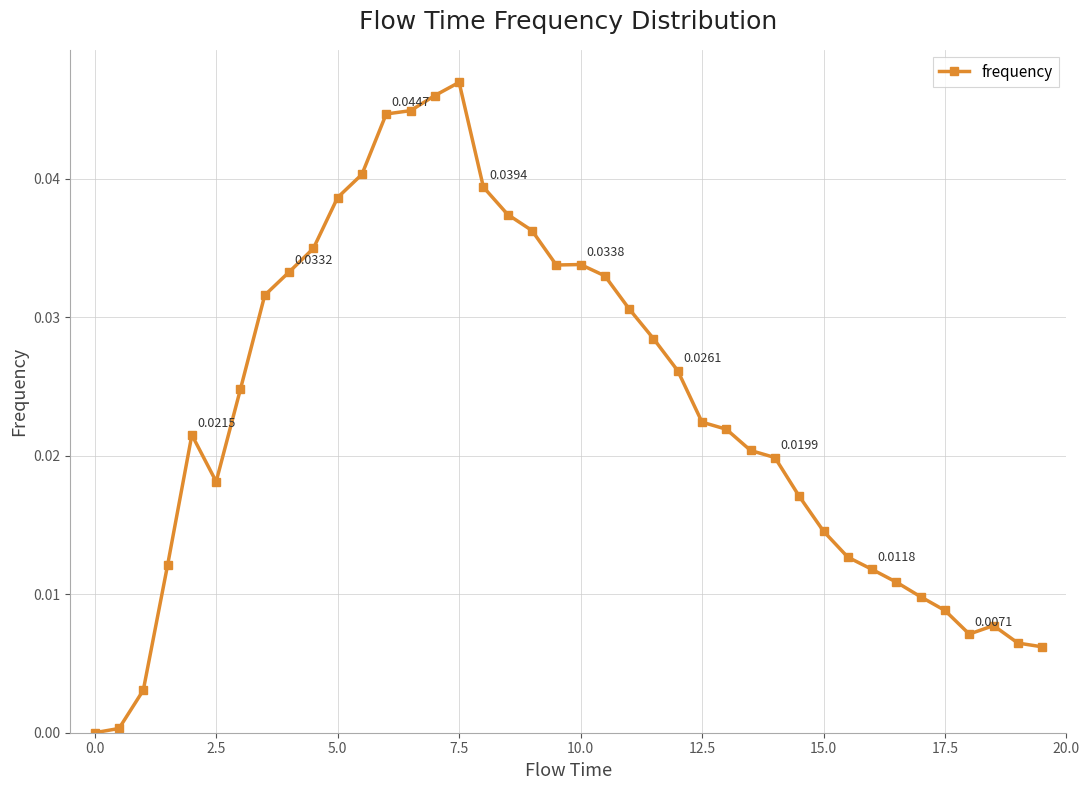

True or false: there are more than 1 points higher than both neighbors.

True